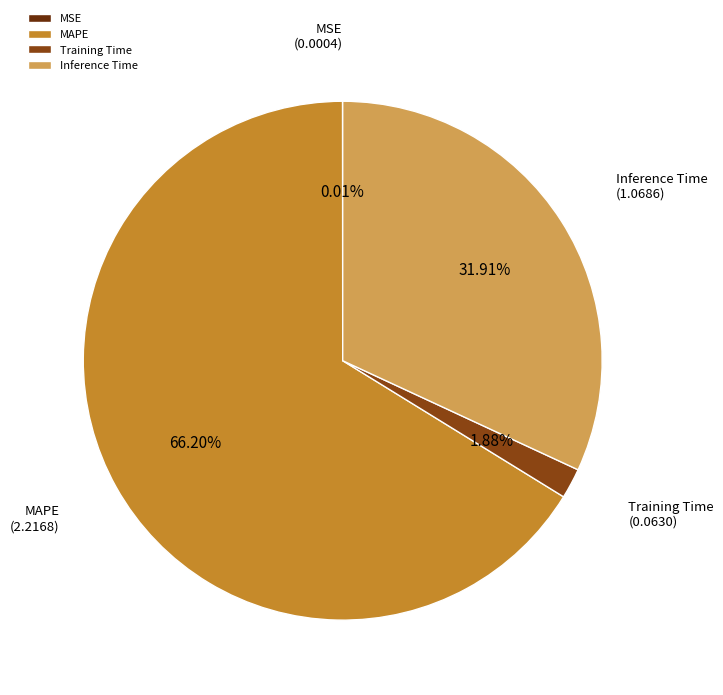

Which slice is the largest?

MAPE